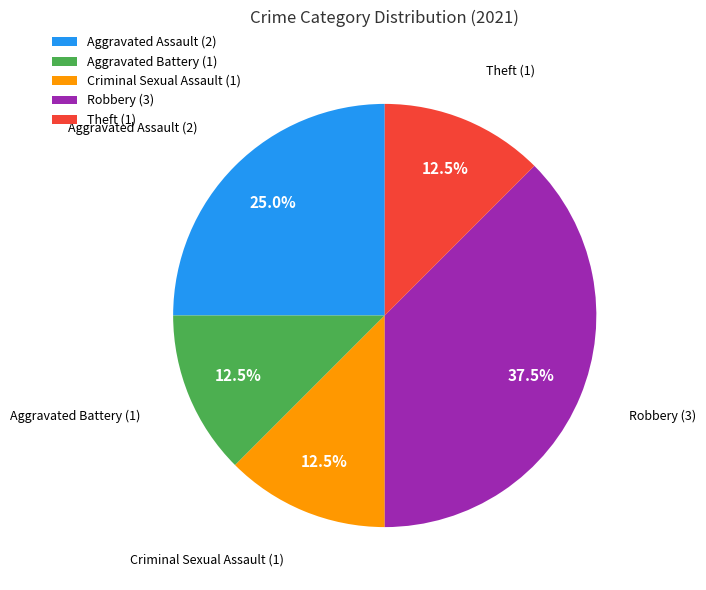

What is the largest slice in the pie chart?

Robbery (3)